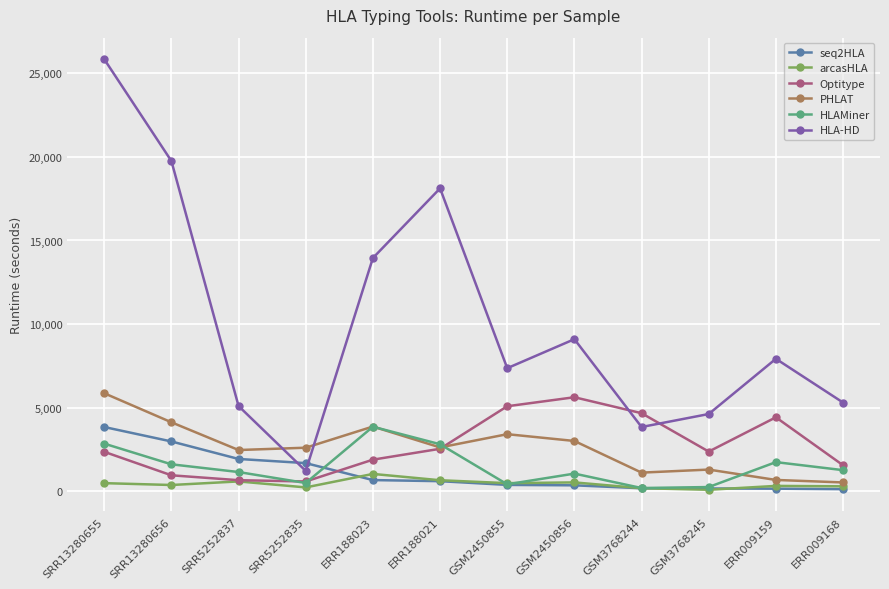

What is the approximate value of Optitype at ERR188023, to the nearest 50?

1900